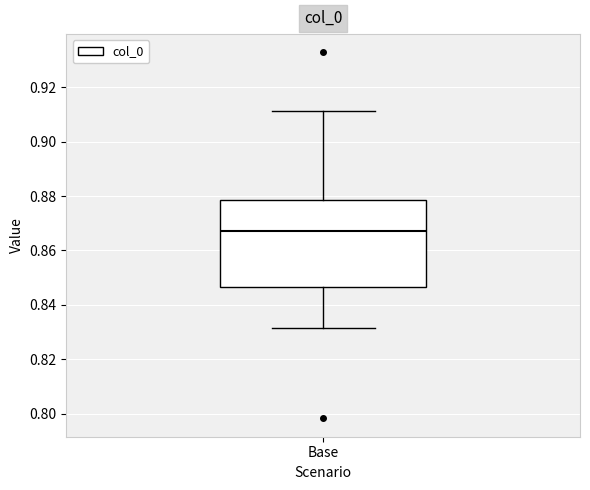

Where does the lower whisker of the box for Base end on the y-axis? The values are not printed on the chart, so give them approximately, as read against the axis.

0.832